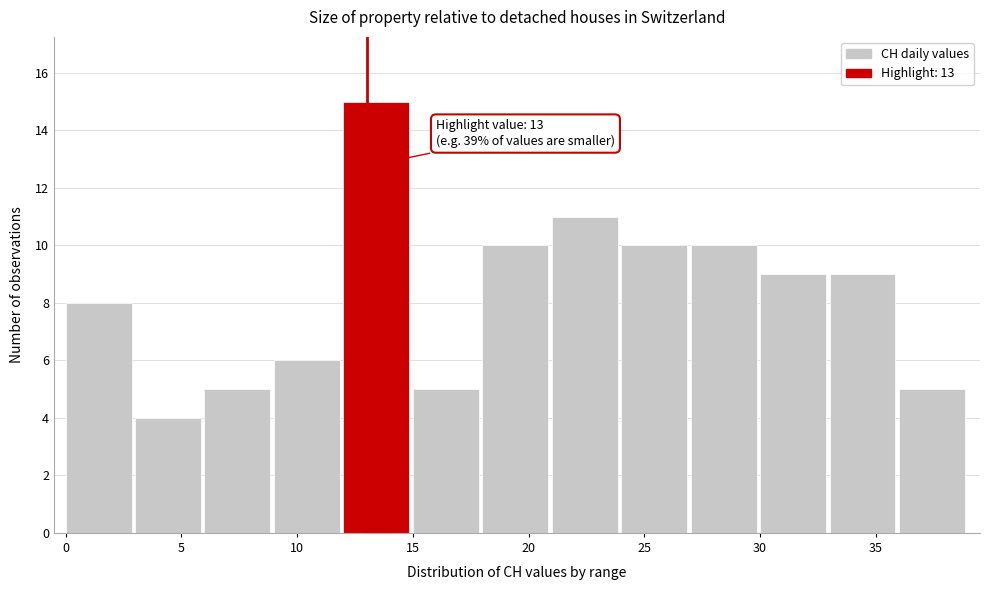

Over which range of the x-axis is the bar tallest?

12 to 15